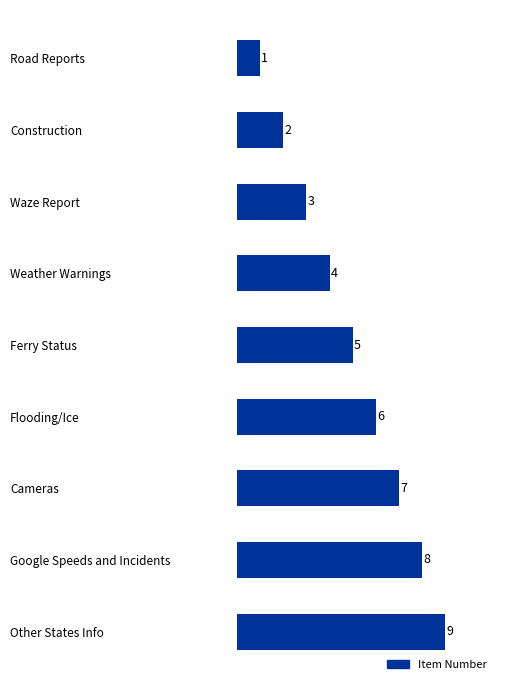

List the labels in order of value, largest first.

Other States Info, Google Speeds and Incidents, Cameras, Flooding/Ice, Ferry Status, Weather Warnings, Waze Report, Construction, Road Reports